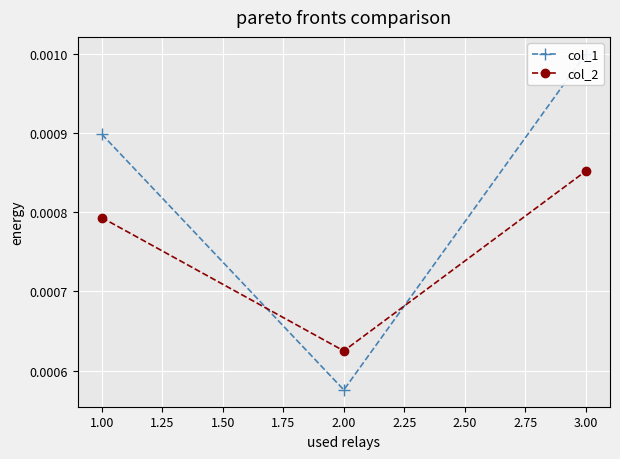

How many lines are shown in the chart?

2